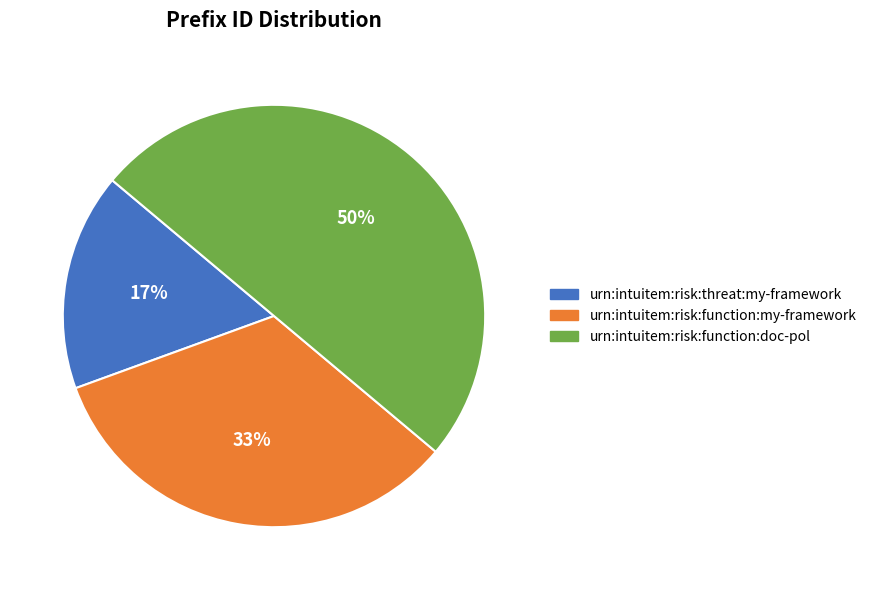

Is it true that urn:intuitem:risk:function:doc-pol is 63% of the pie?

False